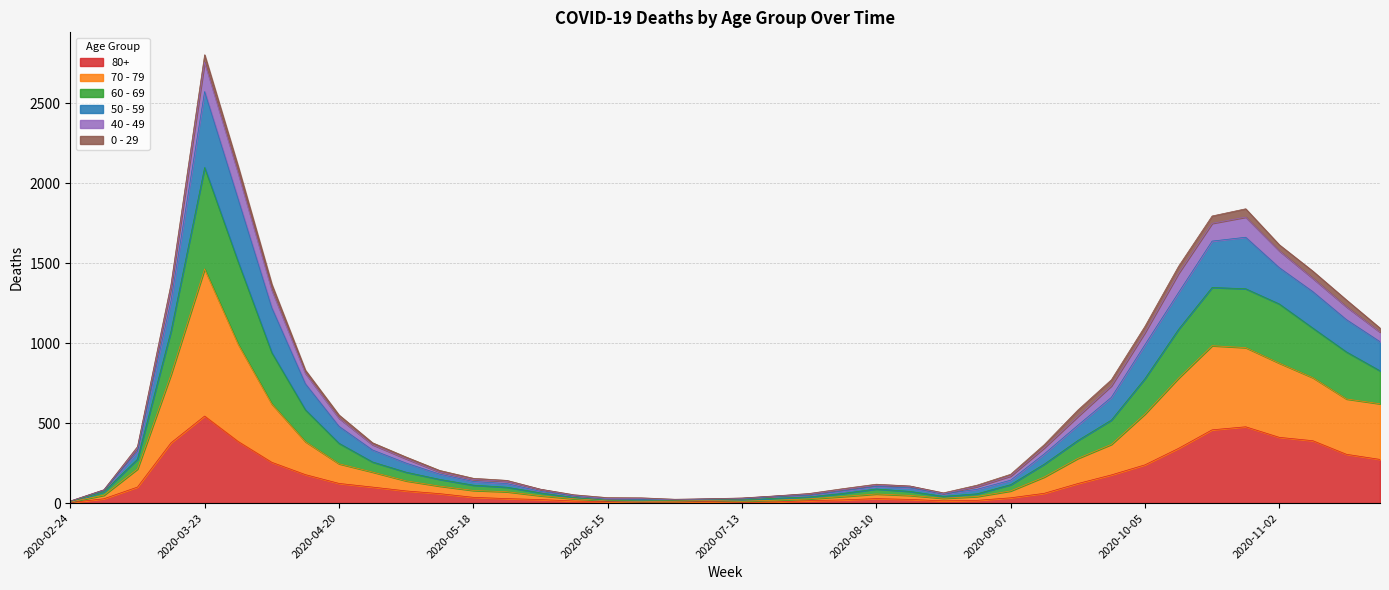

At which category is the sum across all series the highest?

2020-03-23